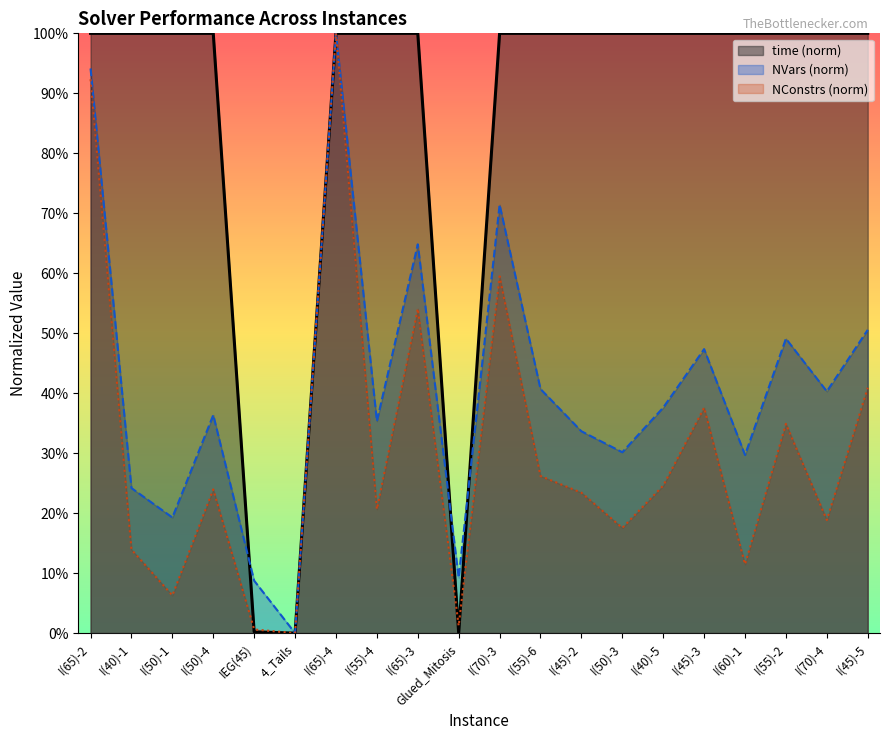

The NConstrs series shows 0.2 at I(50)-4. True or false?

True